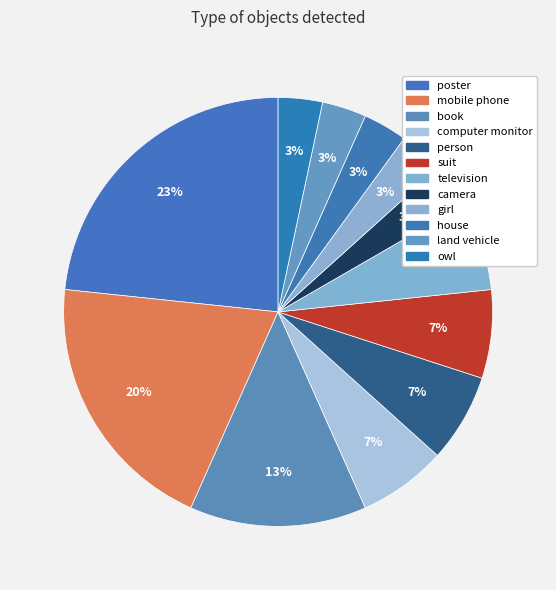

How many segments does this pie chart have?

12